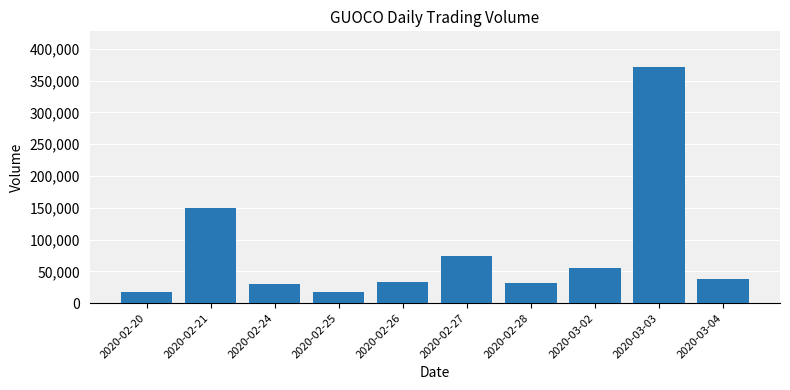

How many bars are there in total?

10